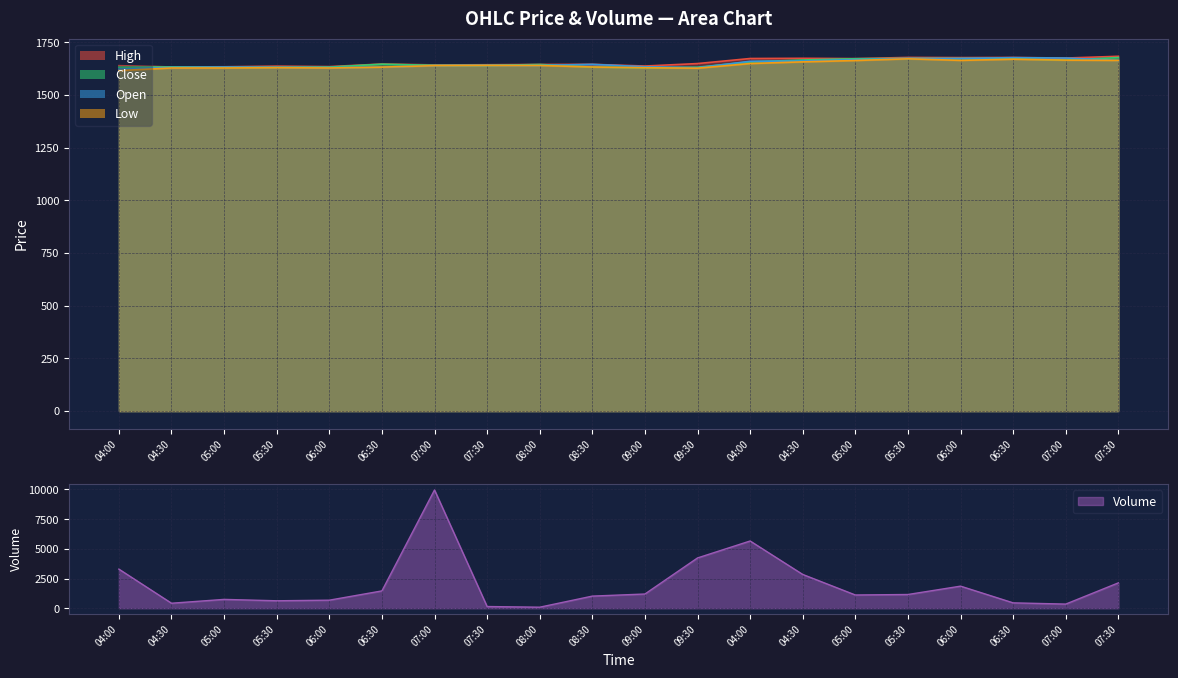

Which series has the largest range (max minus min)?

Low